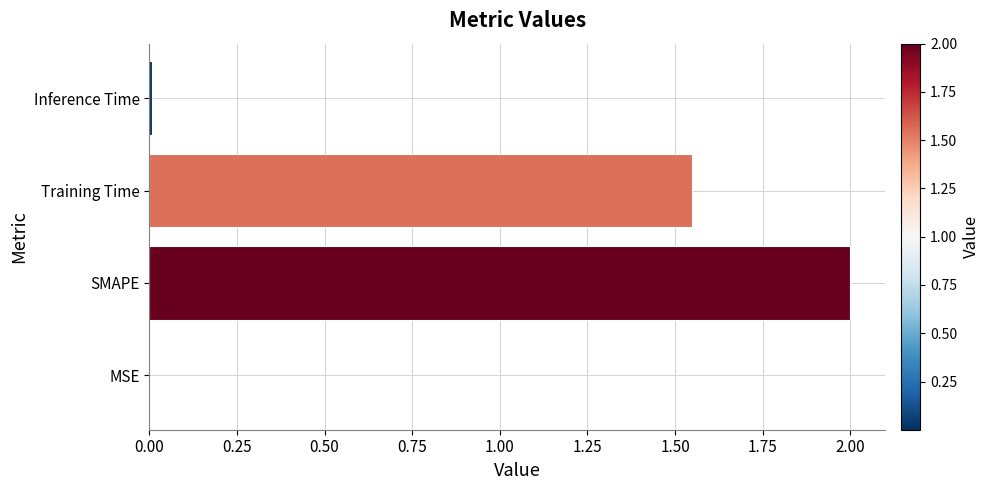

Is it true that the value at SMAPE is 2.0?

True